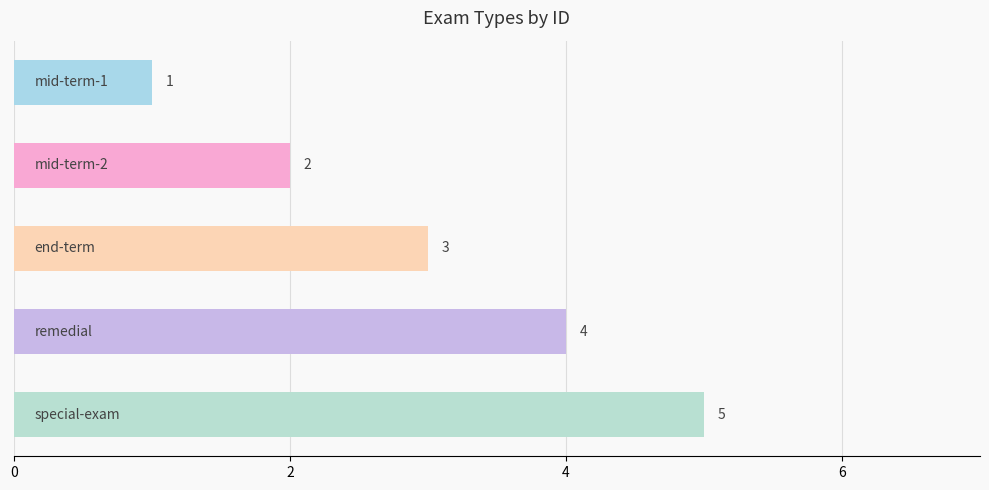

What is the value of the 2nd bar from the top?

2